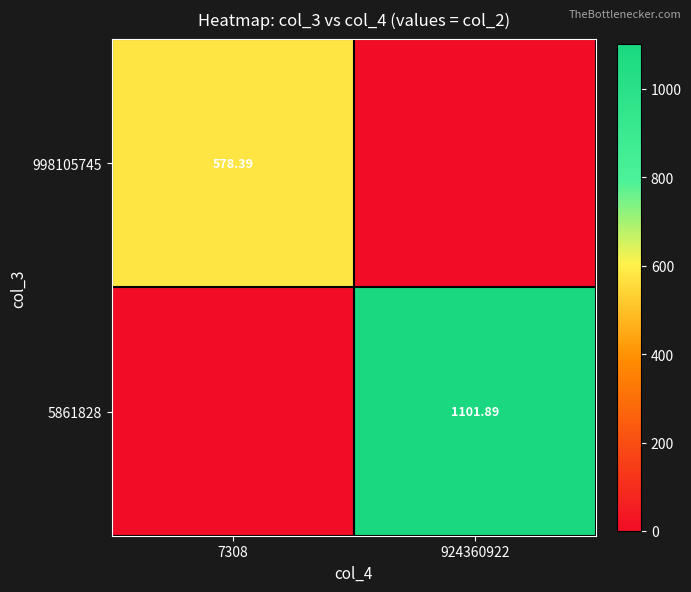

Between 7308 and 924360922, which series saw the biggest shift?

5861828